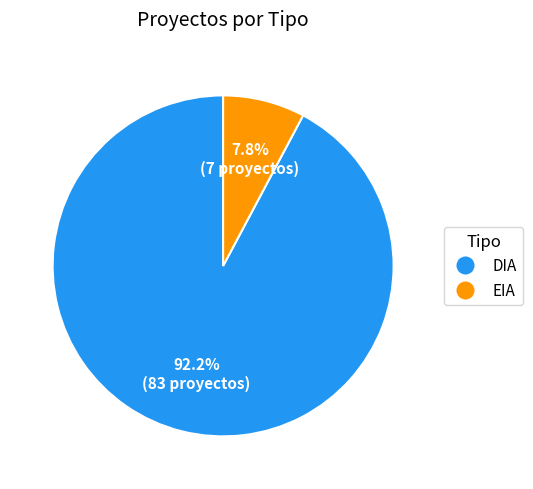

Is the sum of DIA and EIA greater than half?

Yes